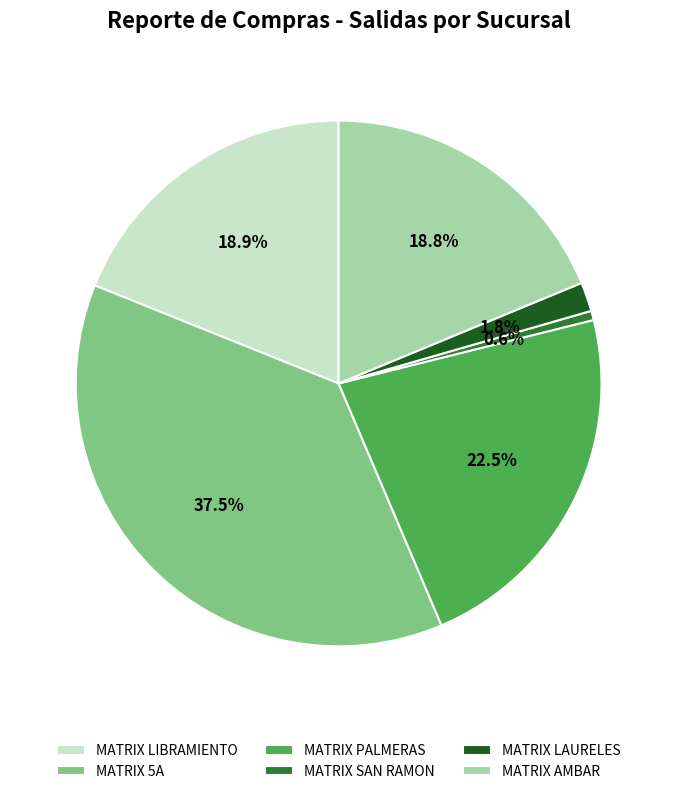

What is the smallest slice in the pie chart?

MATRIX SAN RAMON